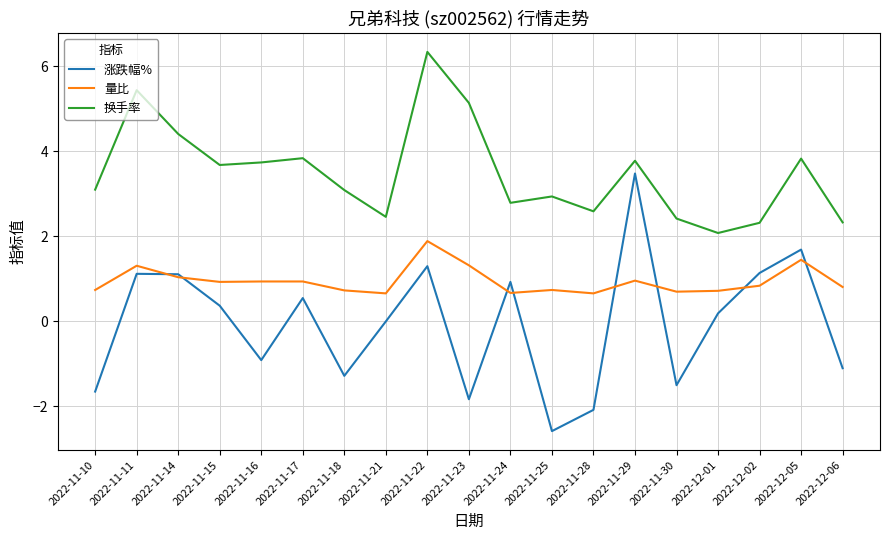

What is the maximum value for 量比?

1.9